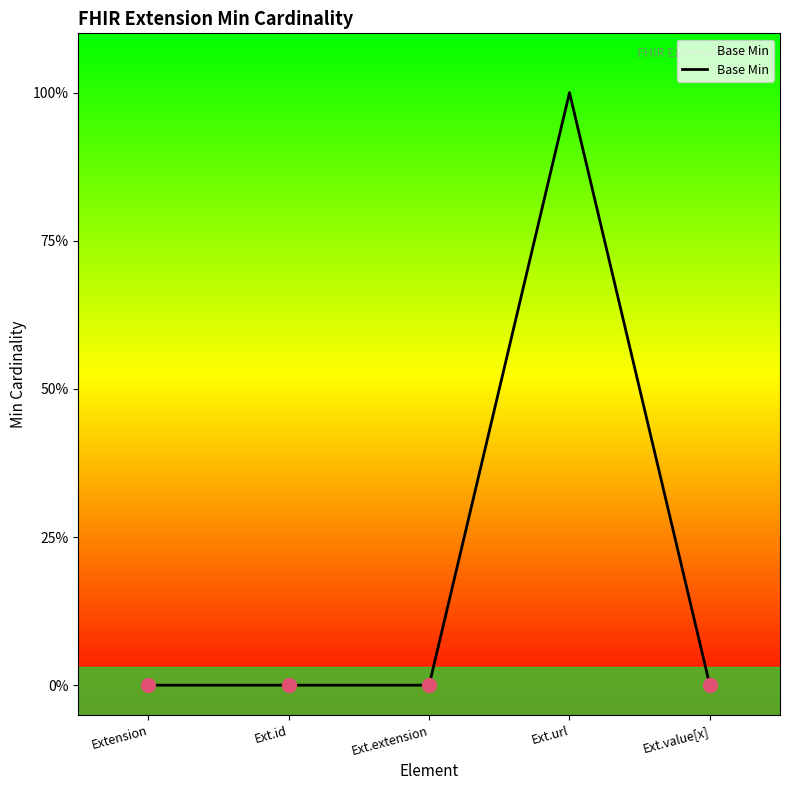

Rank the categories by value from highest to lowest.

Ext.url, Extension, Ext.id, Ext.extension, Ext.value[x]